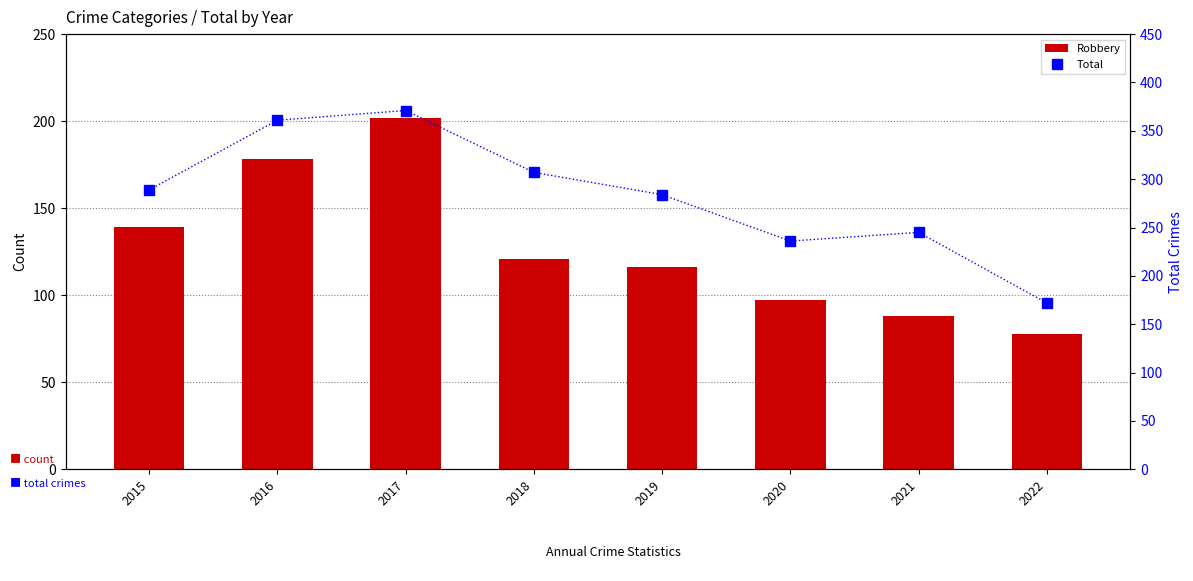

List the series in order of their overall mean, lowest first.

Robbery, Total